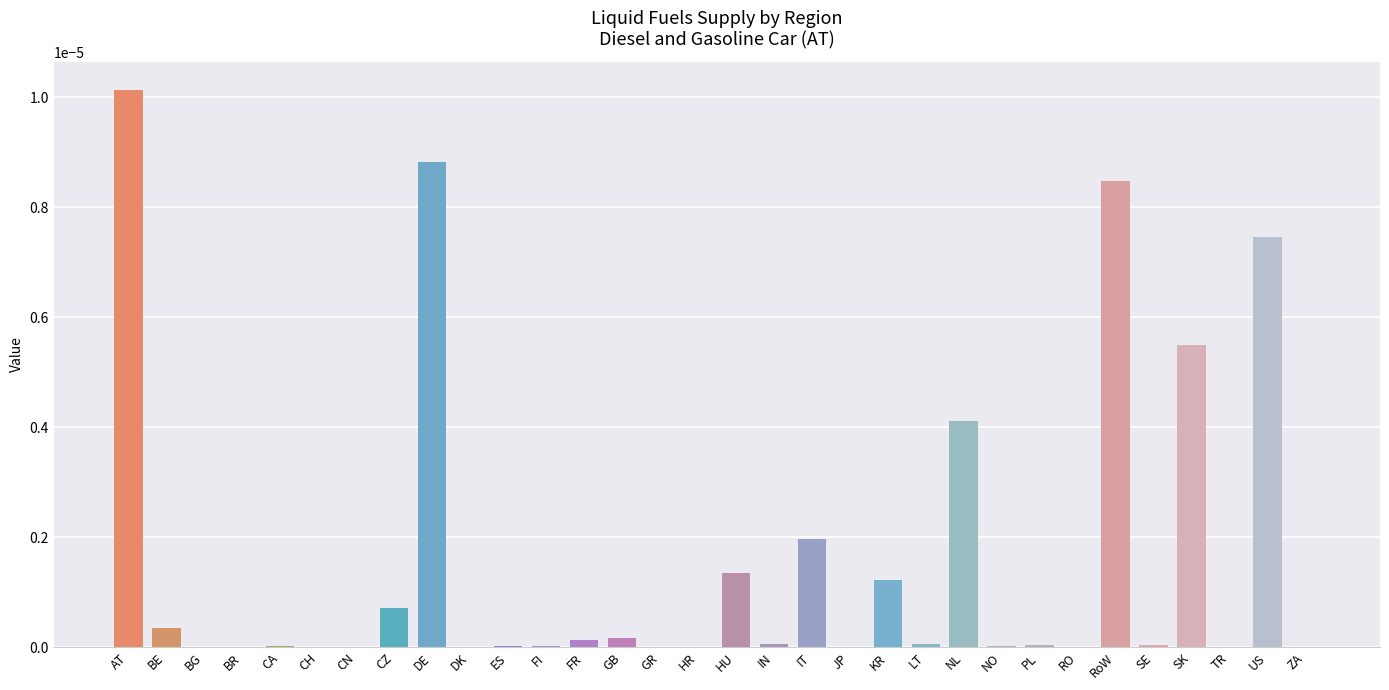

Does the chart contain stacked bars?

No